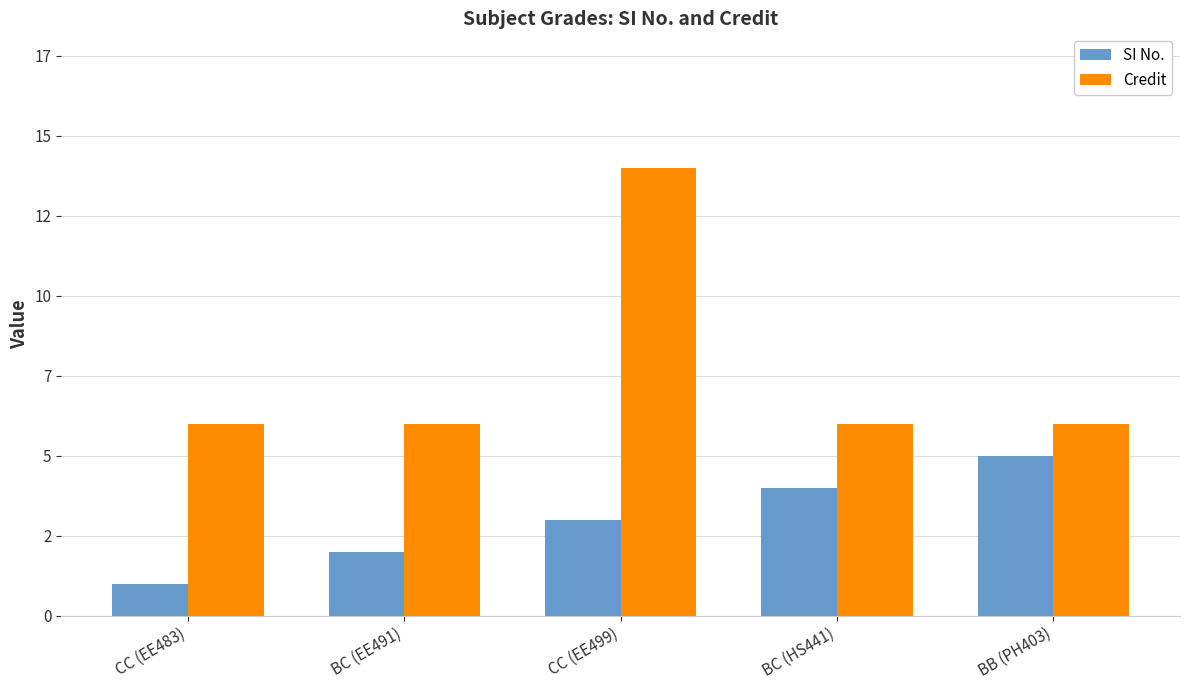

List the series in order of their peak value, lowest first.

SI No., Credit